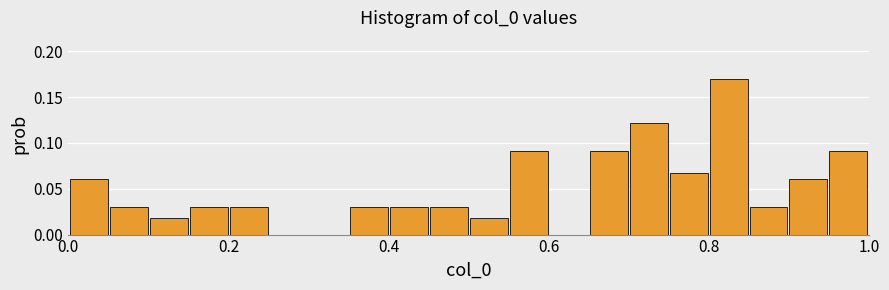

Read against the x-axis, roughly where is the centre of the tallest bar?

0.82